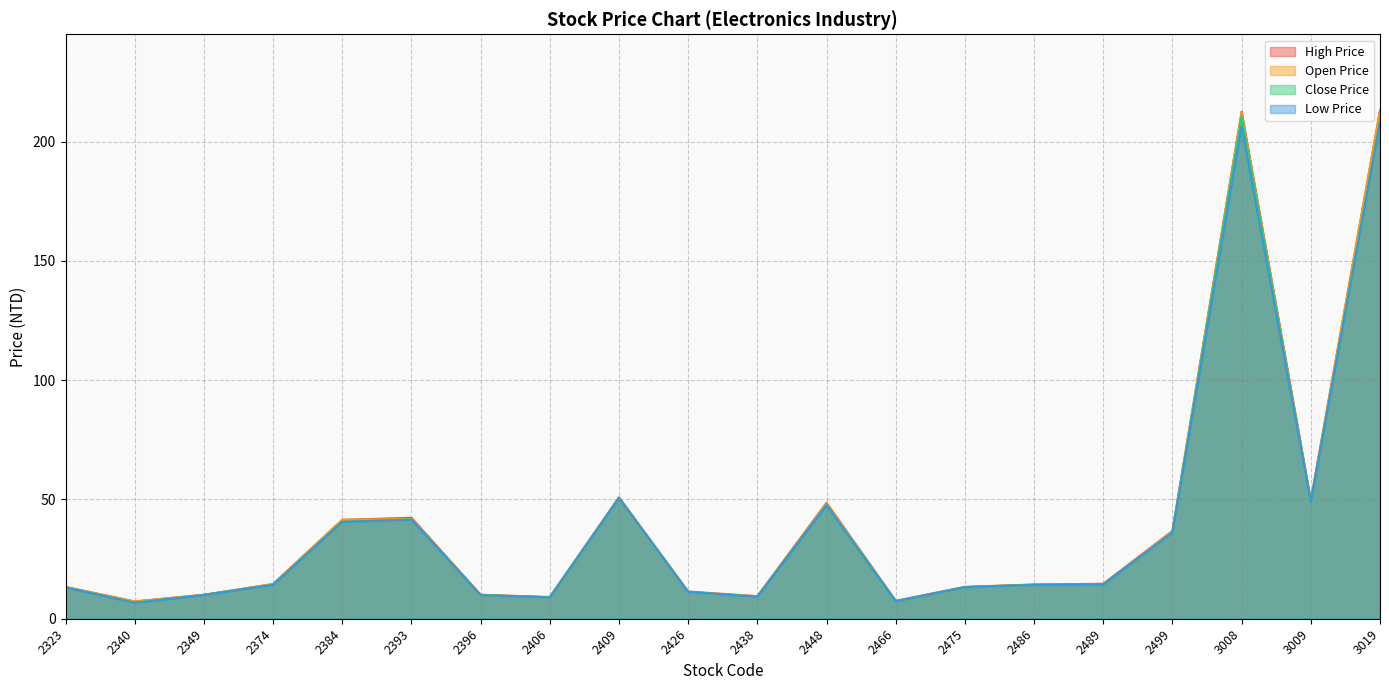

Rank the series by their maximum value, from lowest to highest.

Low Price, Close Price, Open Price, High Price